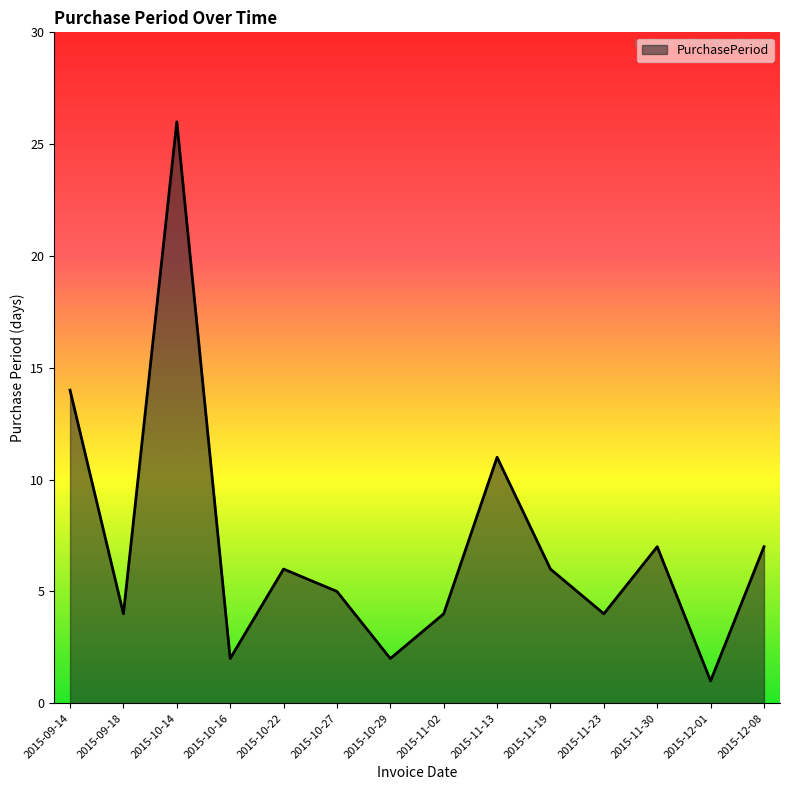

True or false: the data shows 3 at 2015-10-16.

False